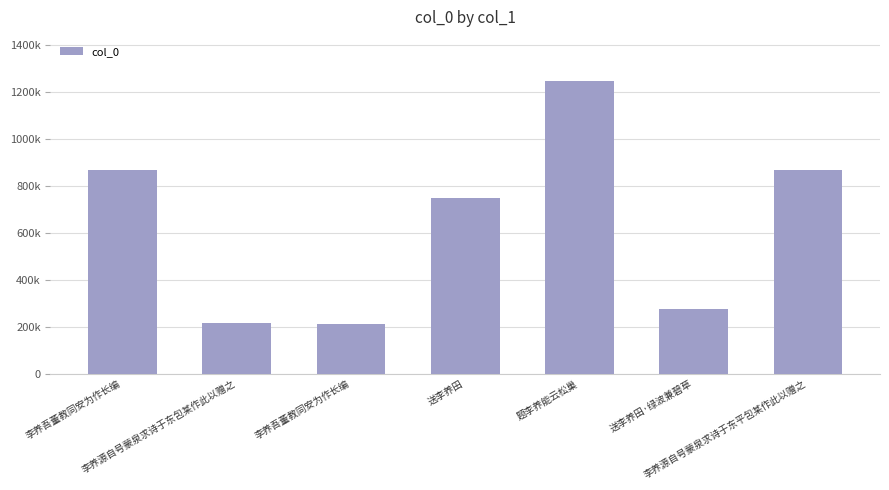

What is the maximum value shown in the chart?

1247151